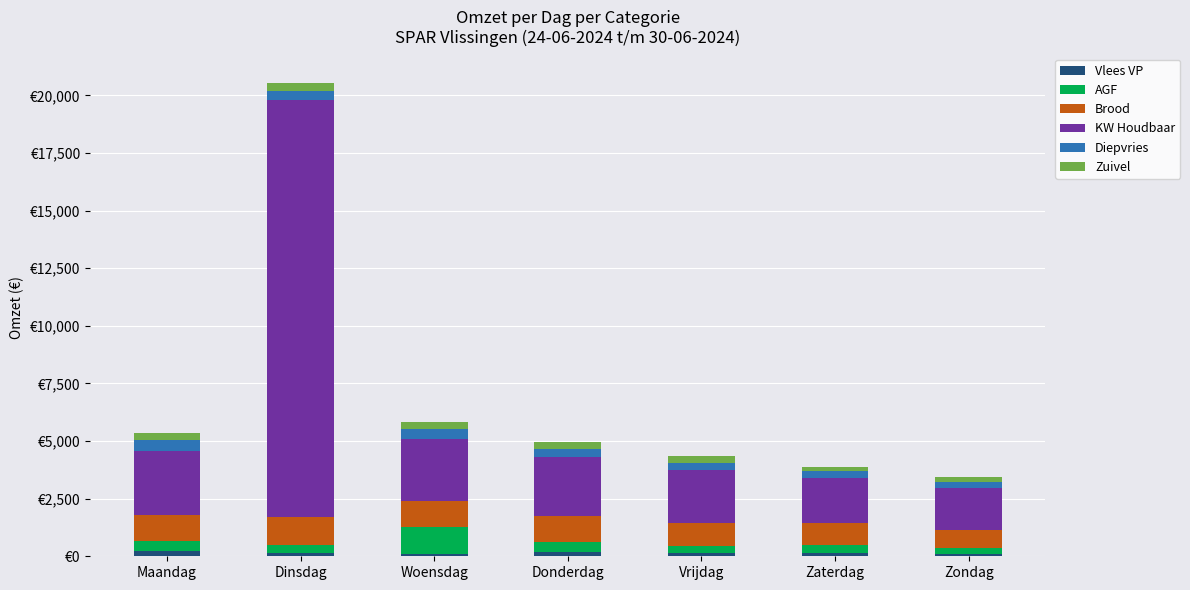

Does the chart contain stacked bars?

Yes